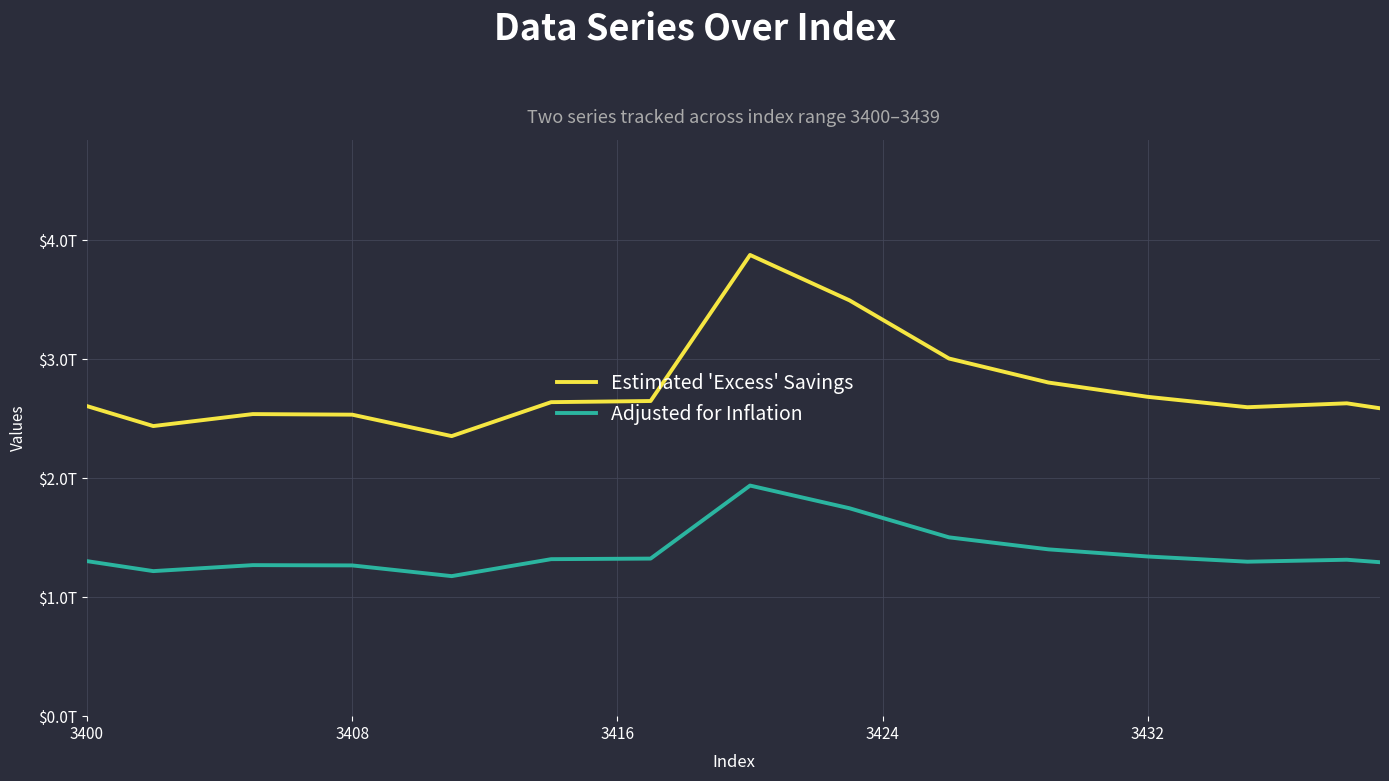

Which series has the largest range (max minus min)?

Estimated 'Excess' Savings